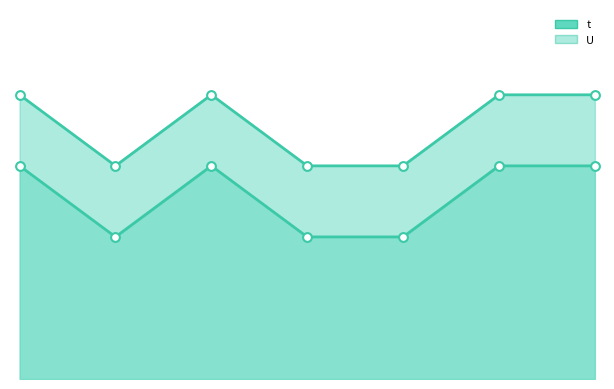

Between 4 and 7, which is larger?

7